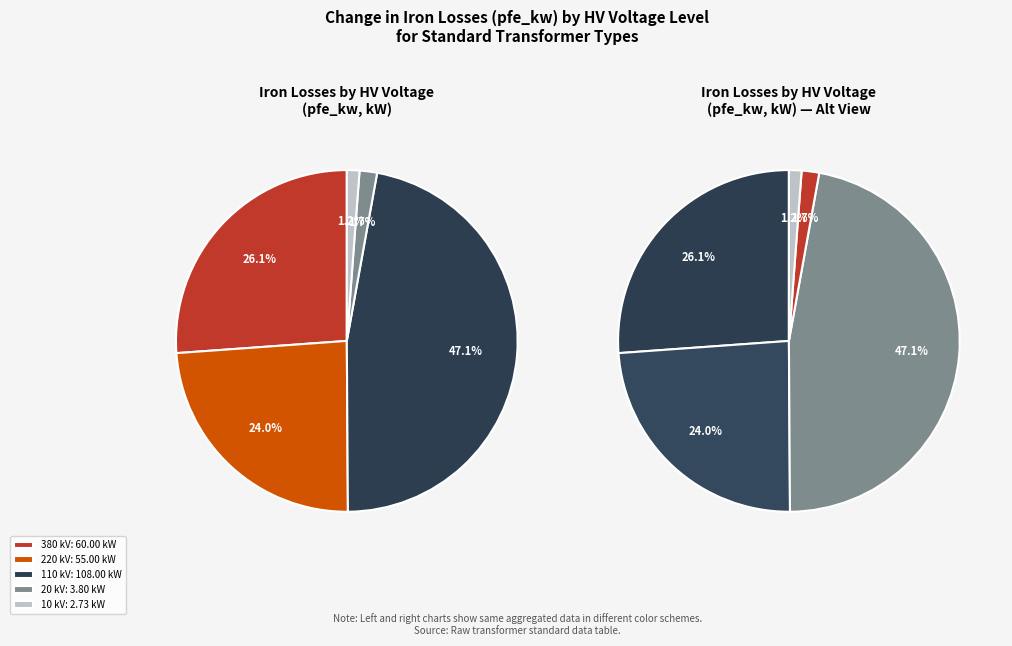

Which slice is the smallest?

10